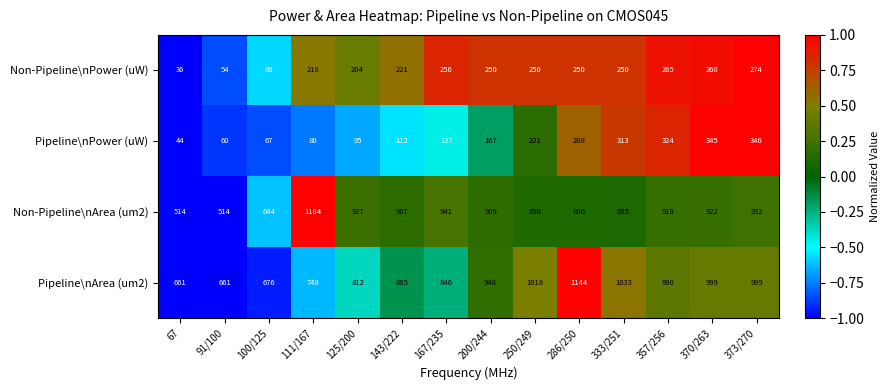

Where does the Non-Pipeline\nPower (uW) series first go above 250?

167/235